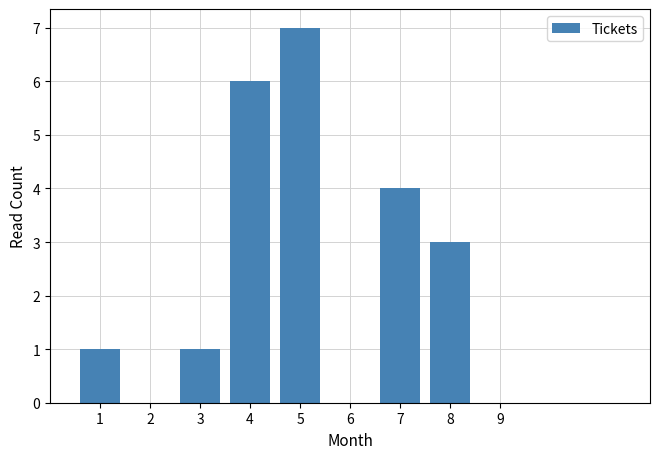

Reading right to left, transcribe all the data shown in this chart.

9=0	8=3	7=4	6=0	5=7	4=6	3=1	2=0	1=1